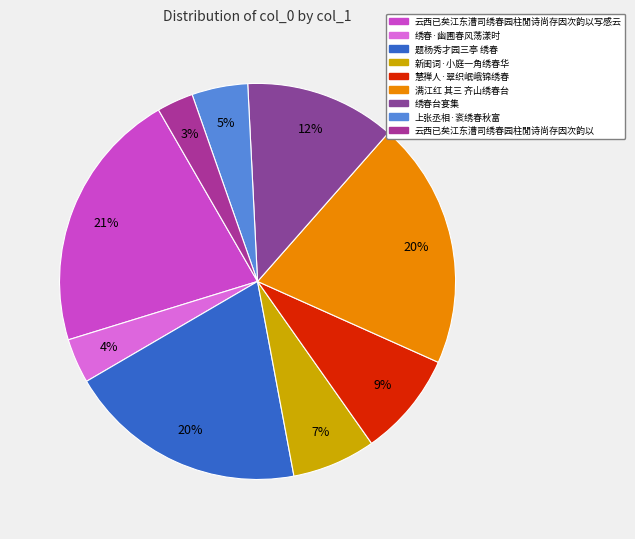

Is there a majority slice in this chart?

No